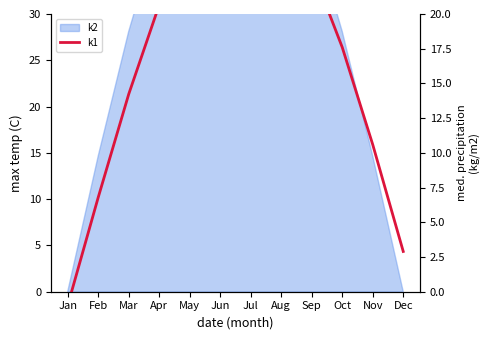

What is the difference between the maximum and second lowest values?

26.0